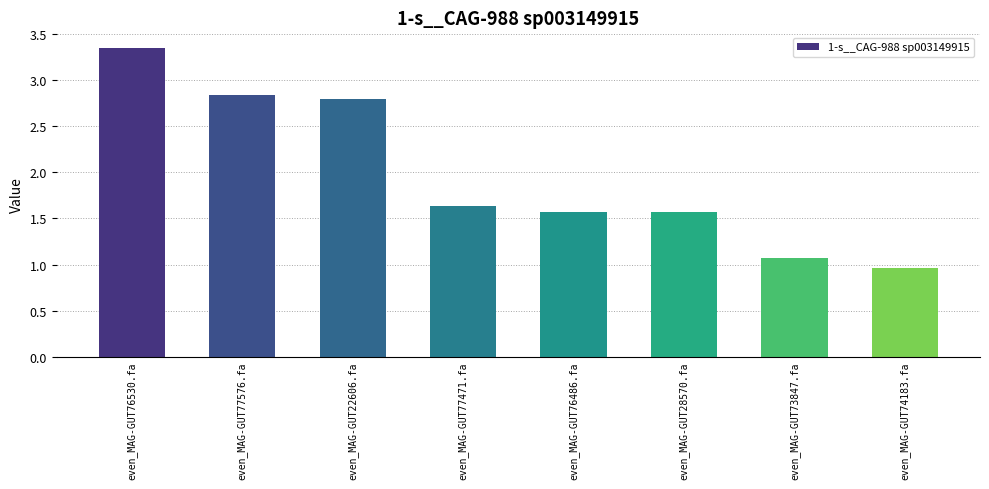

What position from the right is even_MAG-GUT74183.fa?

1